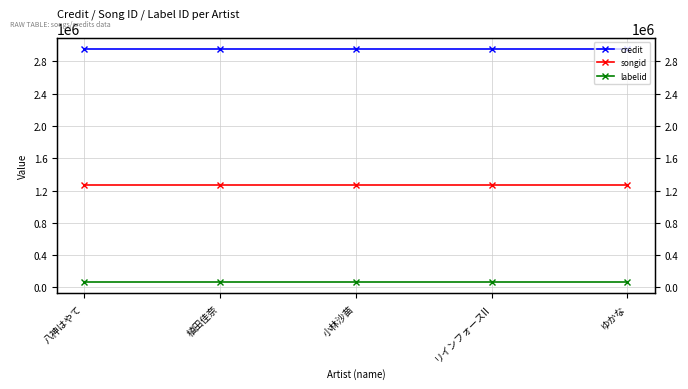

True or false: songid has more than 0 interior local peaks.

False